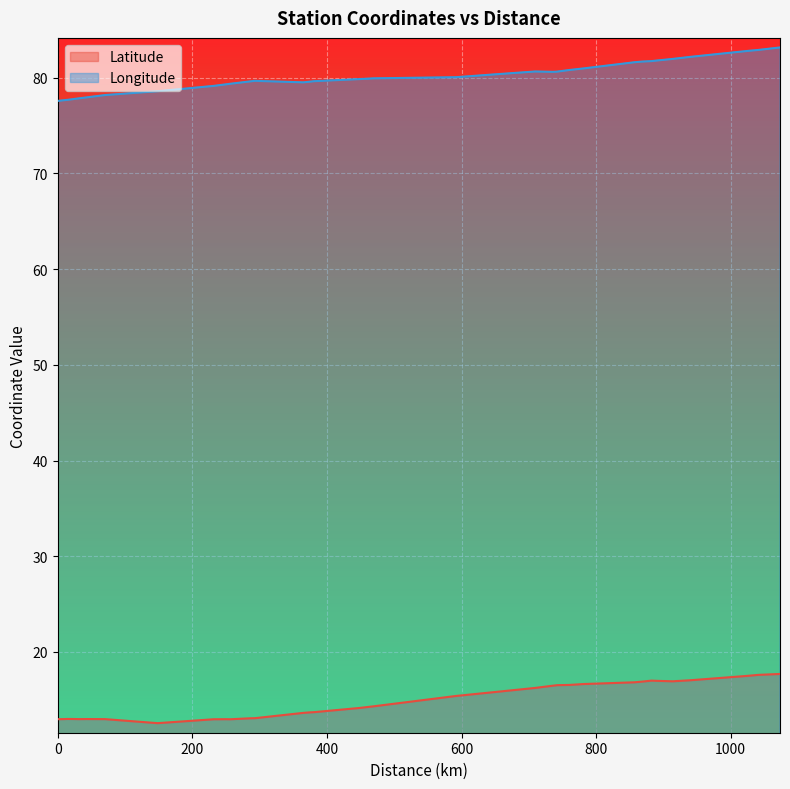

What position from the right is 256.57?

28